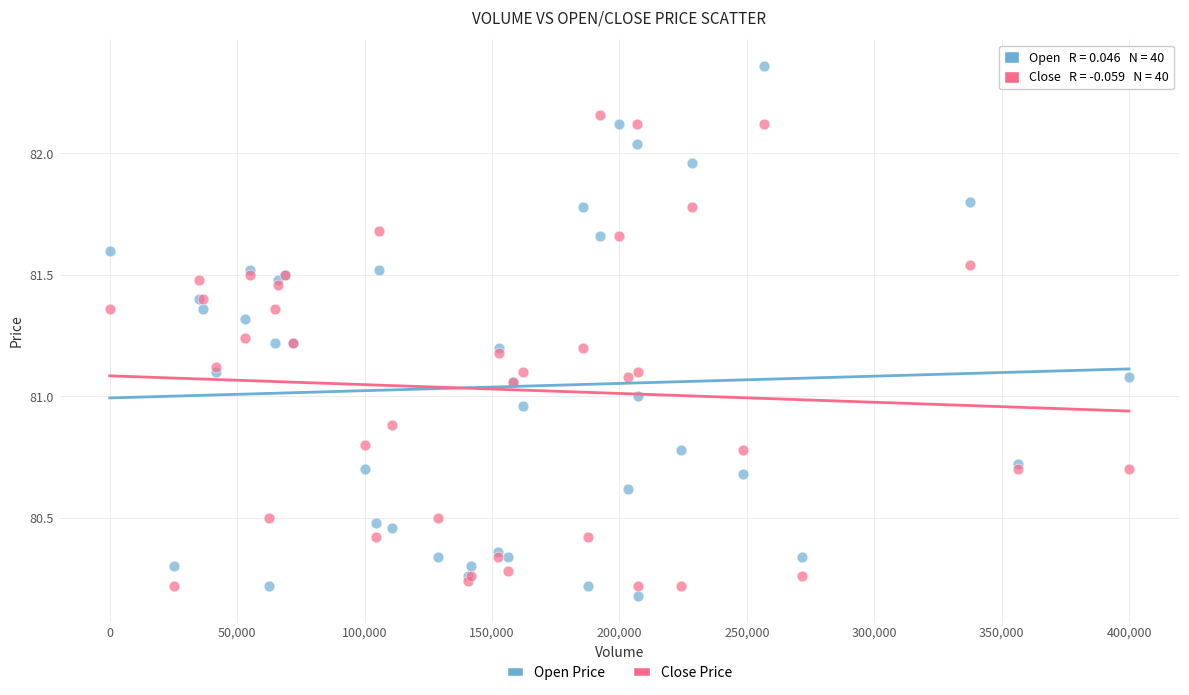

Which series has the widest spread of Y values?

Open Price